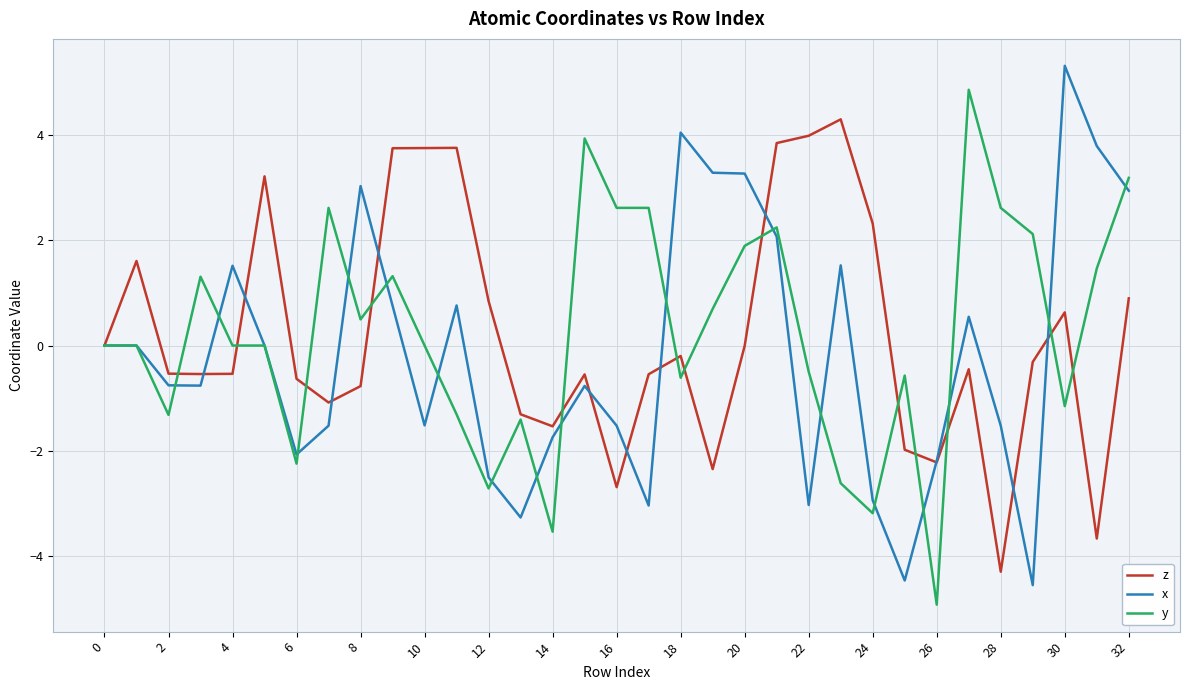

List the series in order of their peak value, lowest first.

z, y, x